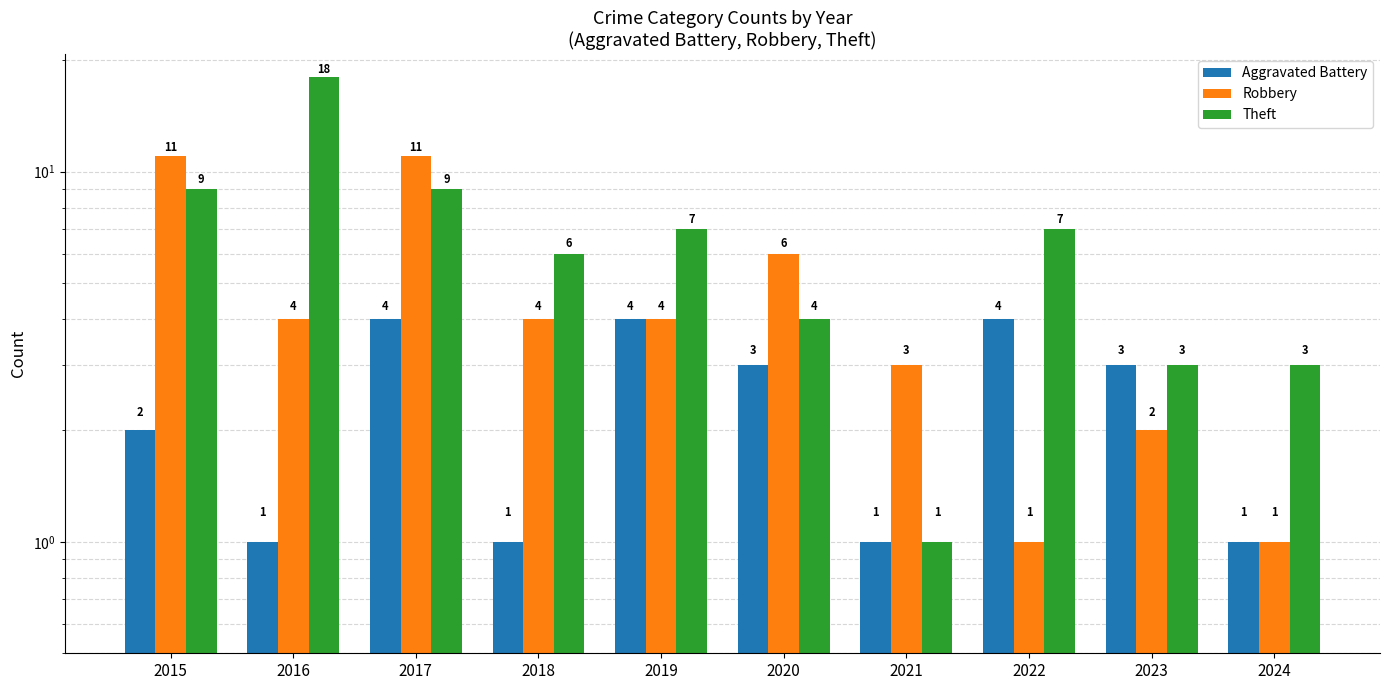

How many data points in Robbery are above 4?

3